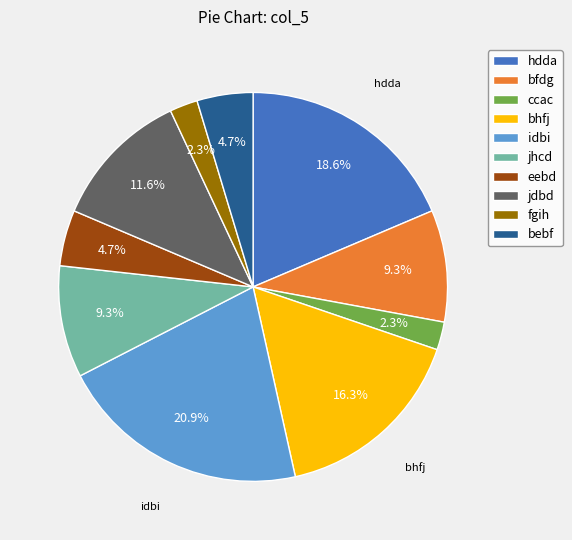

Does fgih account for over 50% of the chart?

No